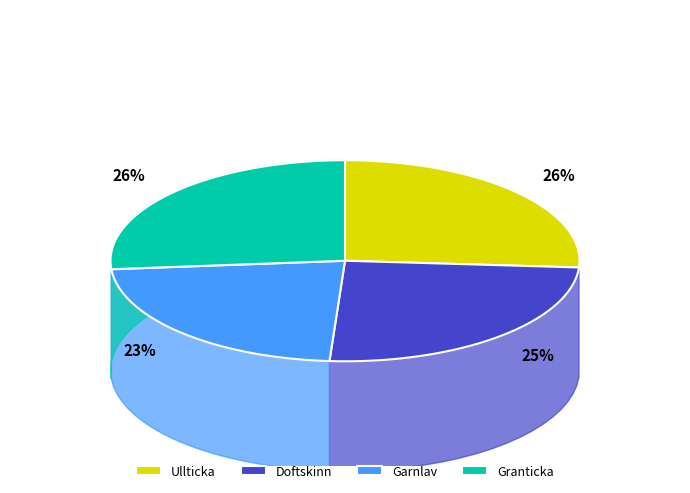

Which category has the smallest portion of the pie?

Garnlav